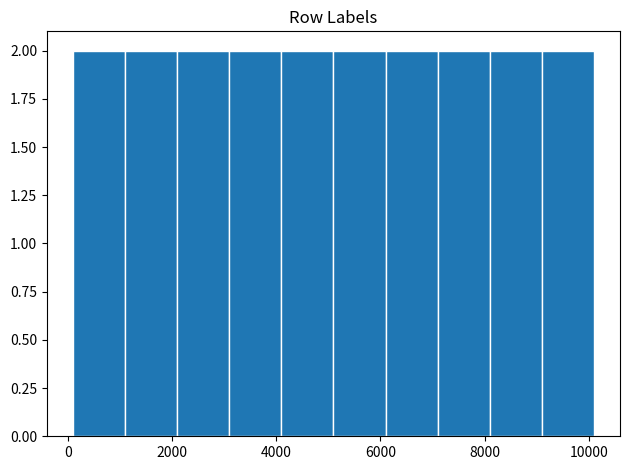

How tall is the bar that spans 6100 to 7100 on the x-axis? Neither the bar edges nor the heights are printed on the chart, so give them approximately, as read against the axes.

2